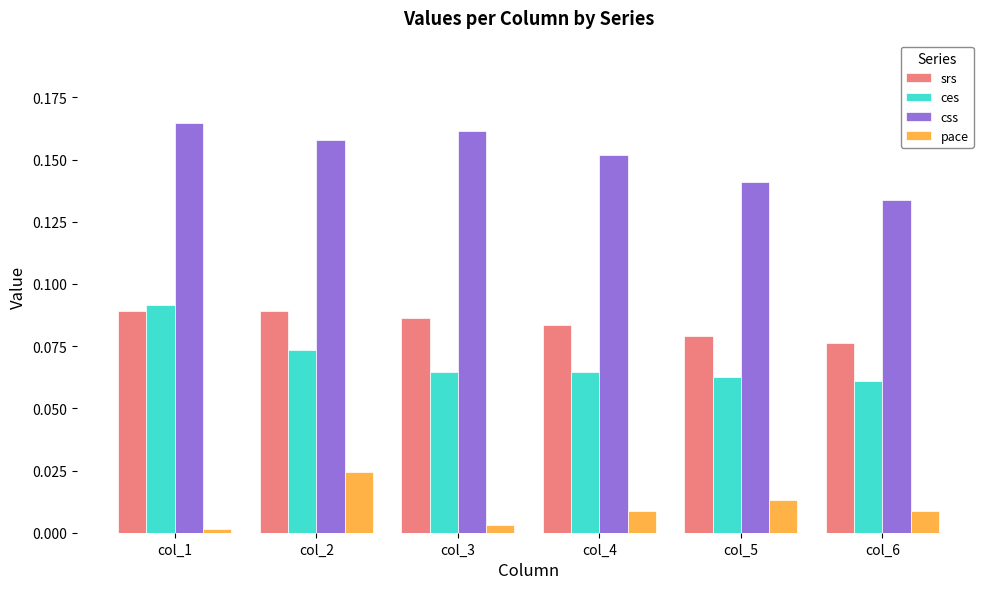

True or false: css has a value of 0.3 at col_2.

False